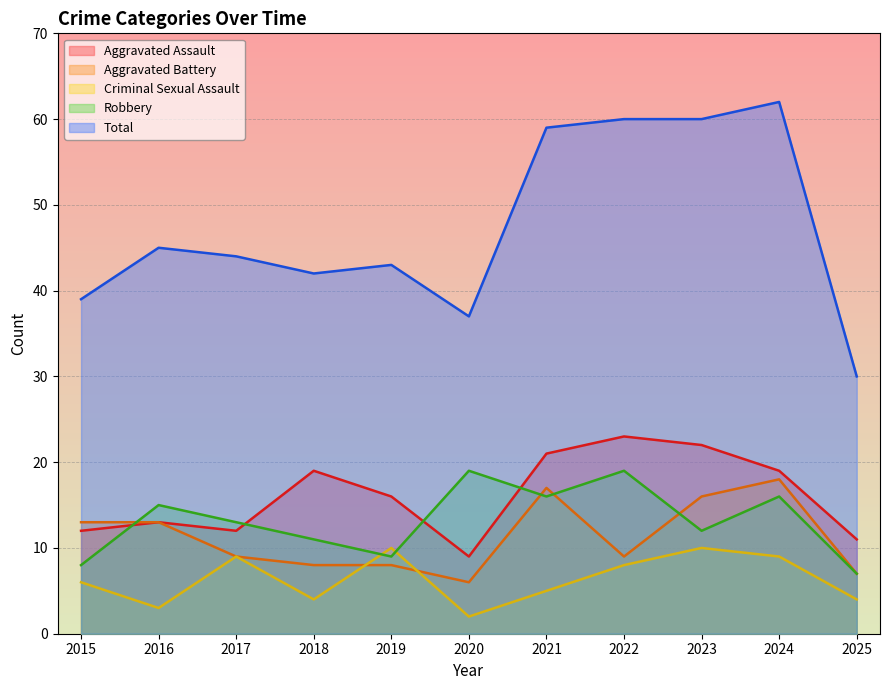

What is the sum of all Criminal Sexual Assault values?

70